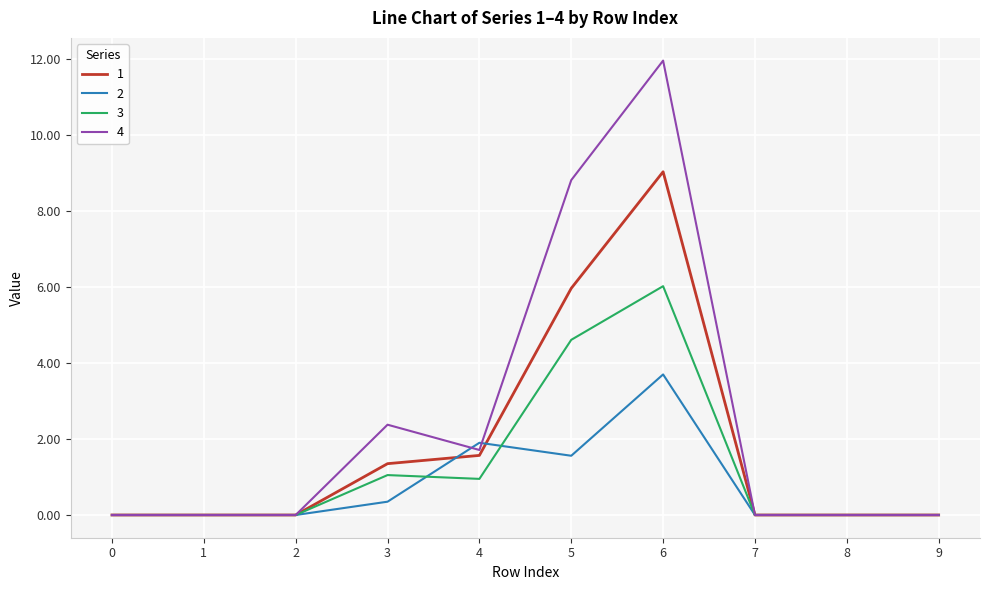

Which series has the largest range (max minus min)?

4